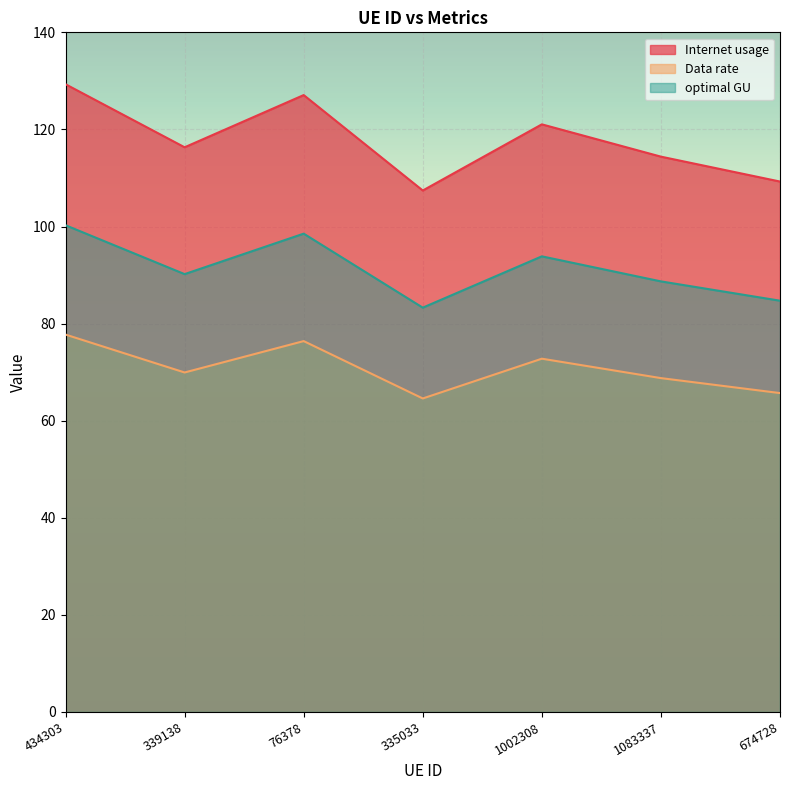

True or false: Internet usage and Data rate cross at least once.

False